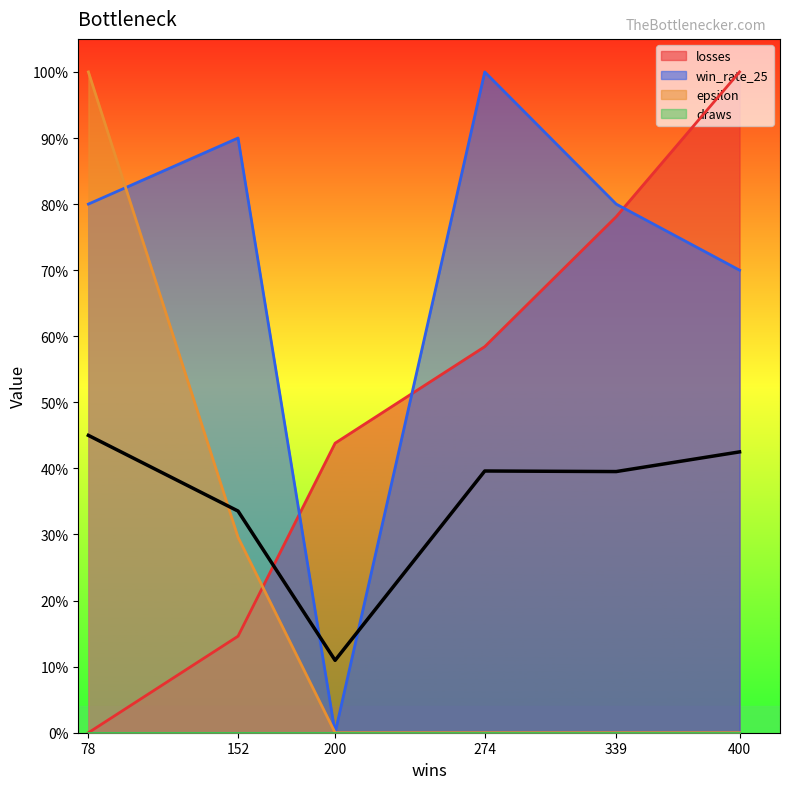

The epsilon series shows 1.0 at 78. True or false?

True